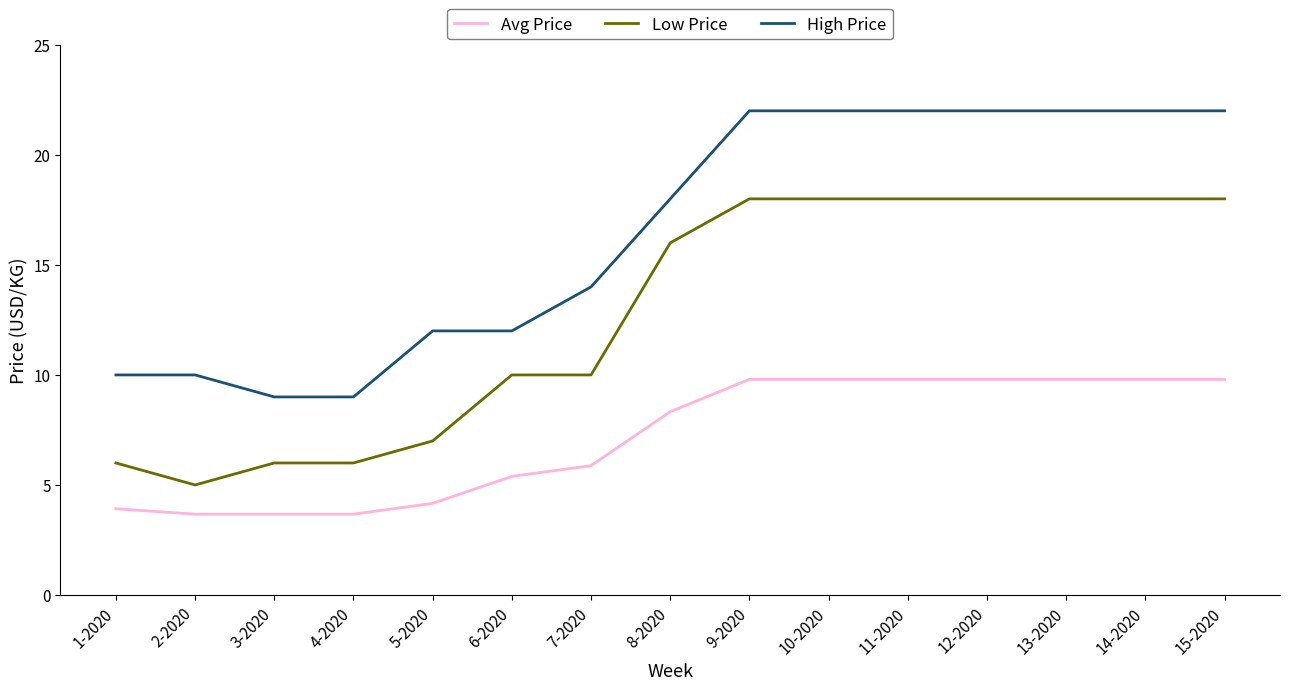

What position from the right is 2-2020?

14